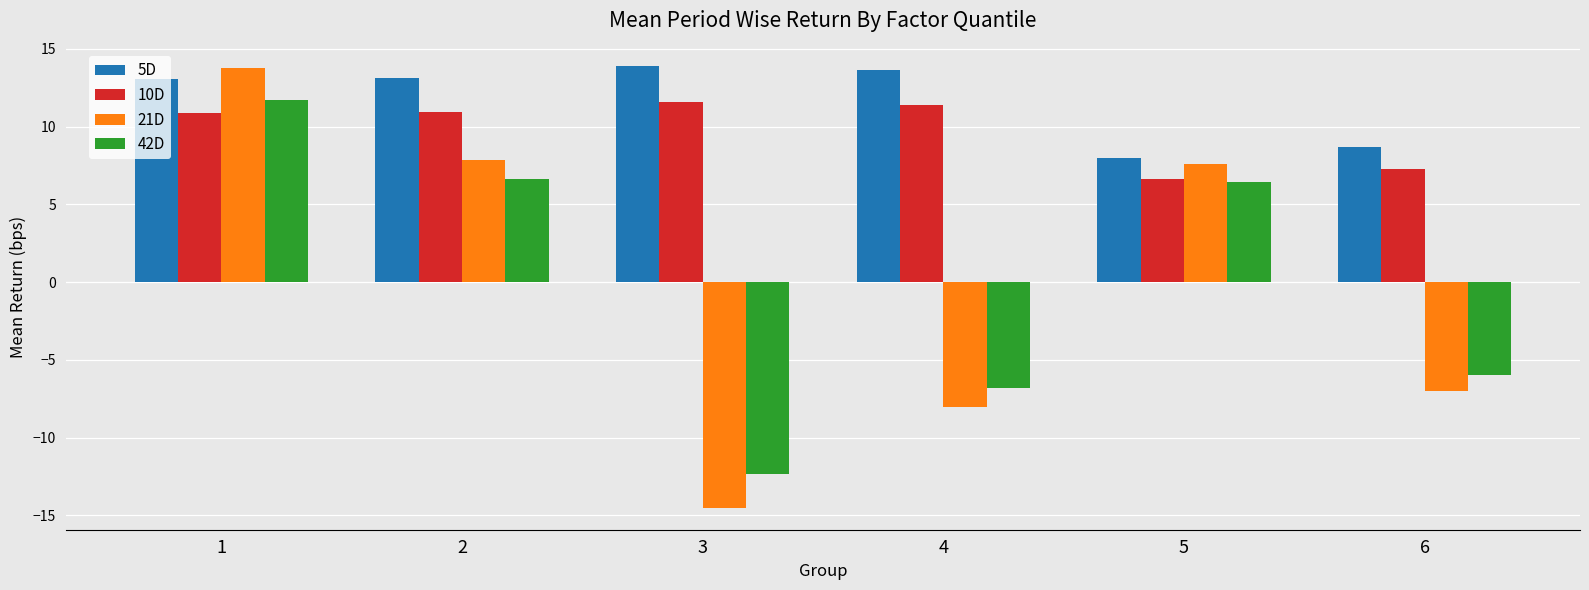

The value of 5D at 3 is 20.5. True or false?

False